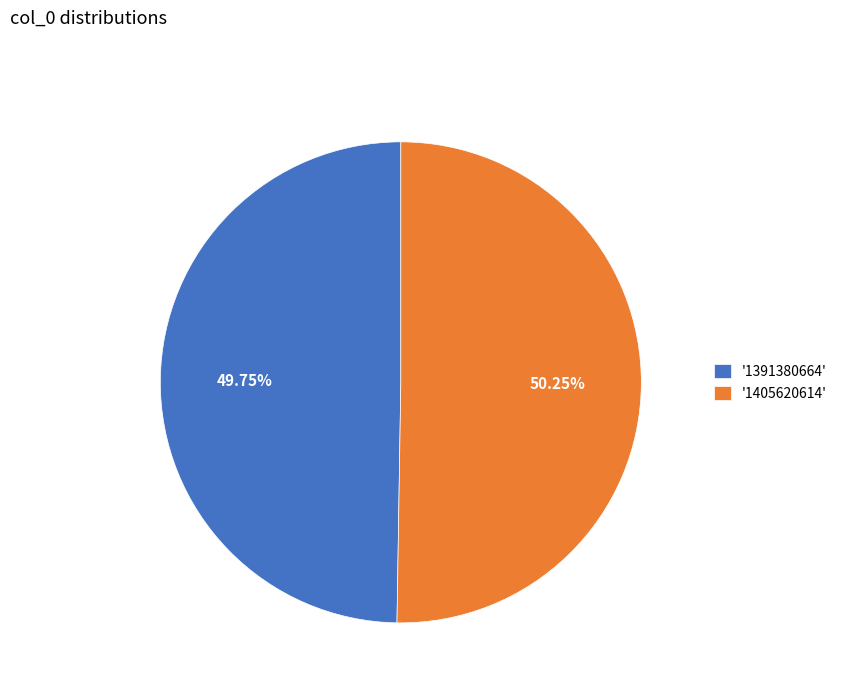

Rank the categories by value from highest to lowest.

'1405620614', '1391380664'